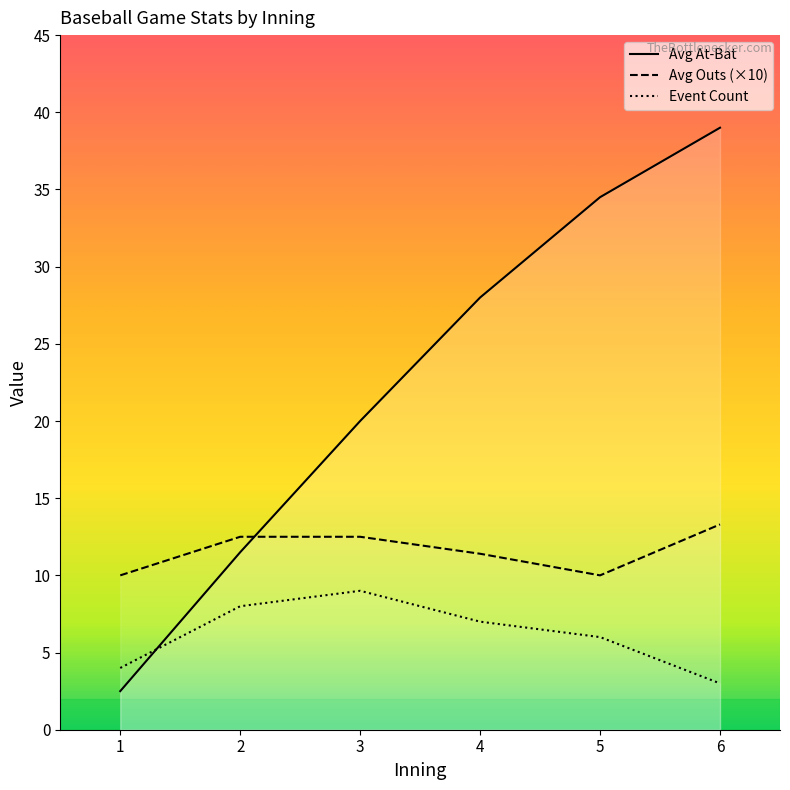

Rank the series by their maximum value, from highest to lowest.

Avg At-Bat, Avg Outs (×10), Event Count